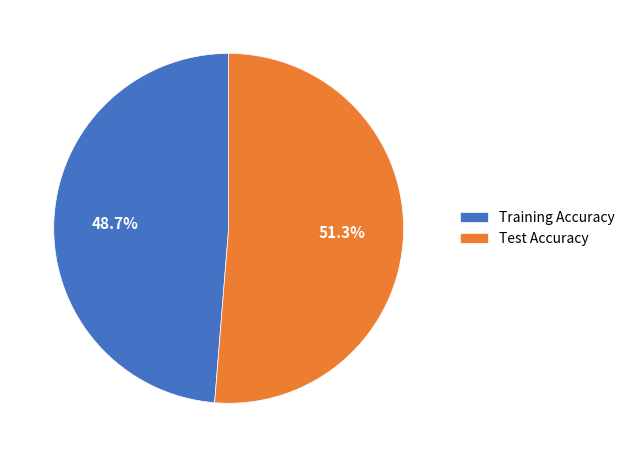

Which slice is the smallest?

Training Accuracy